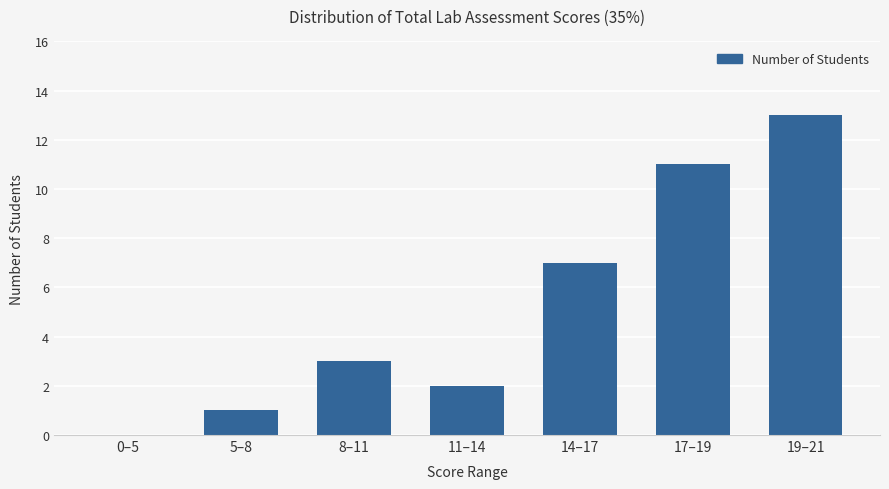

What is the maximum value shown in the chart?

13